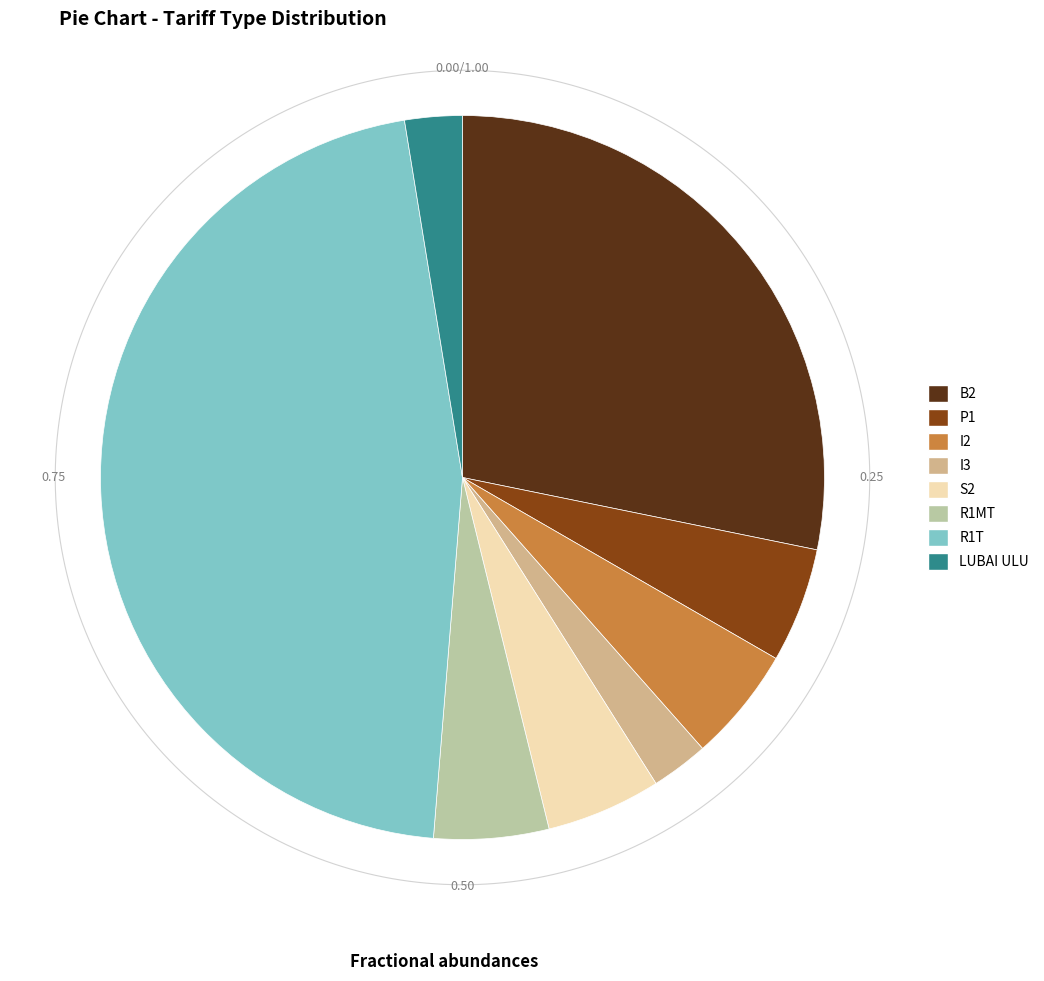

Which has a higher value, I2 or I3?

I2